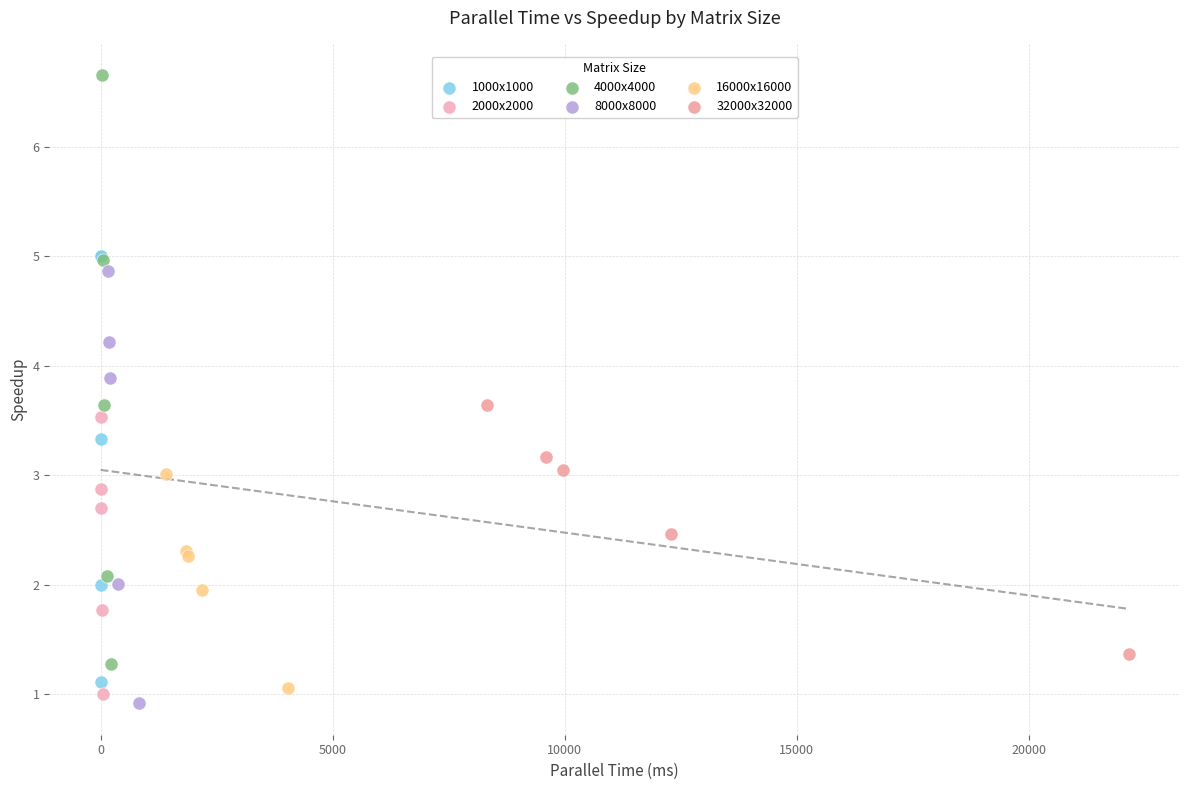

Which series contains the highest Y value?

4000x4000